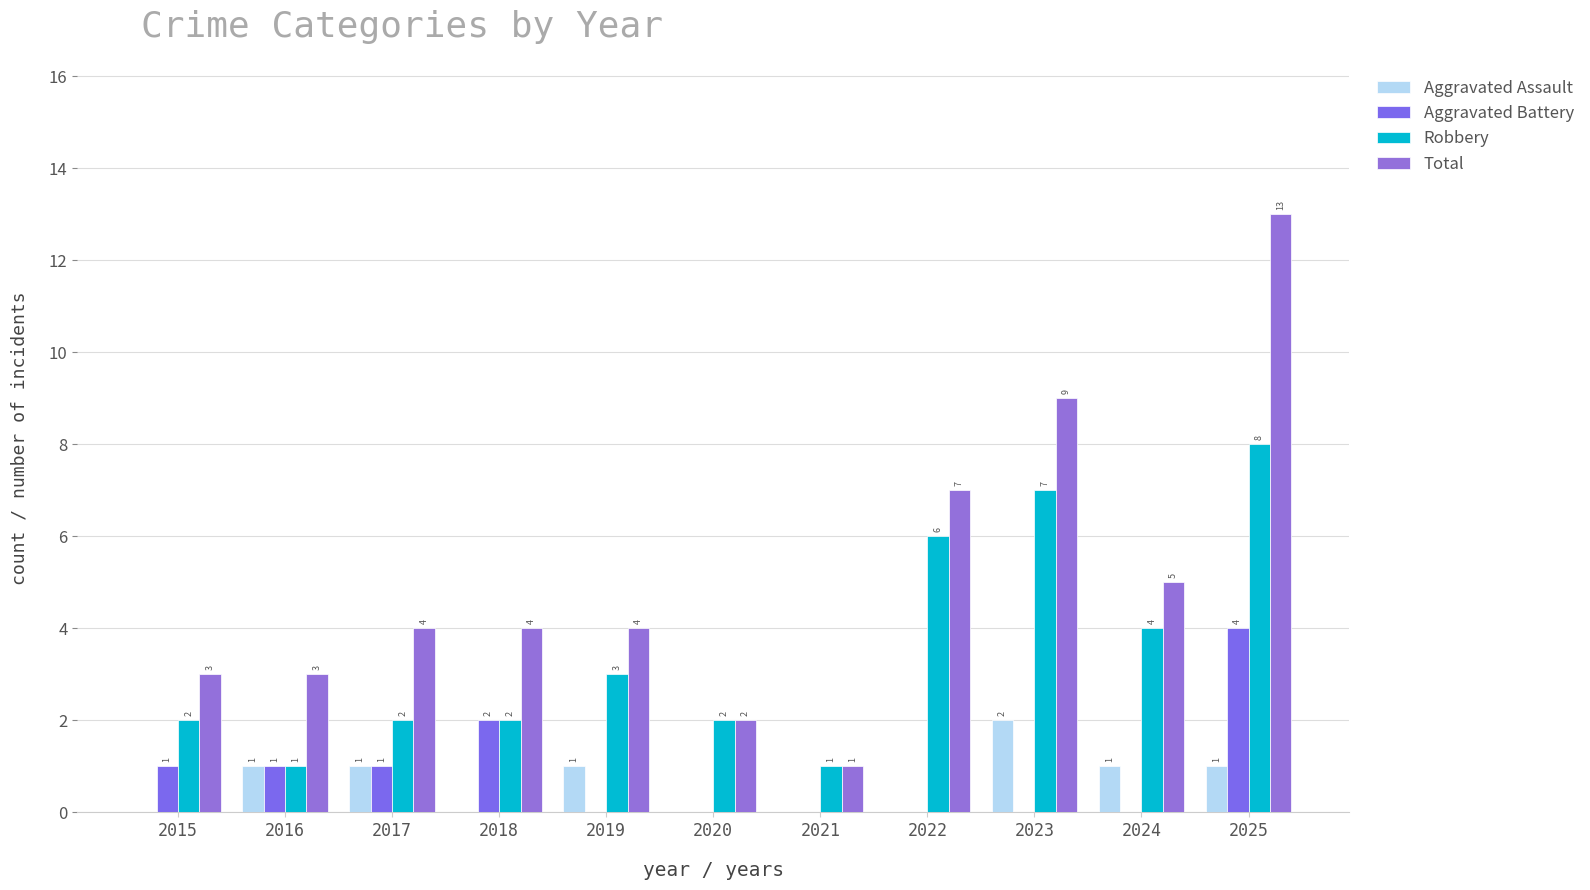

True or false: Total has a value of 1 at 2016.

False